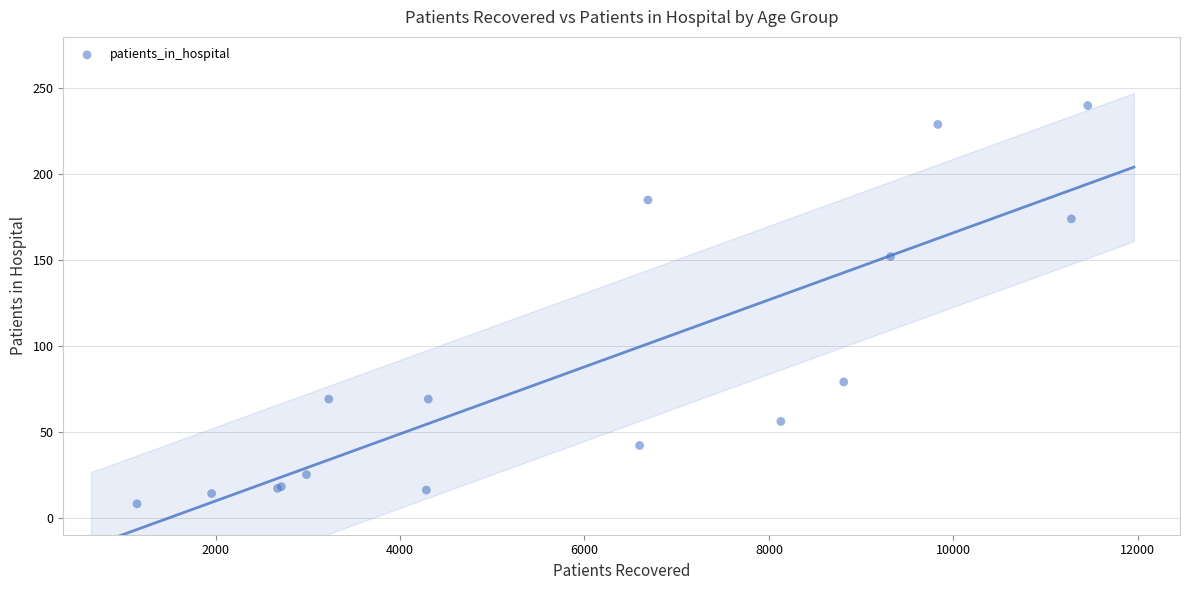

What Y value in the scatter plot is closest to 124?

152